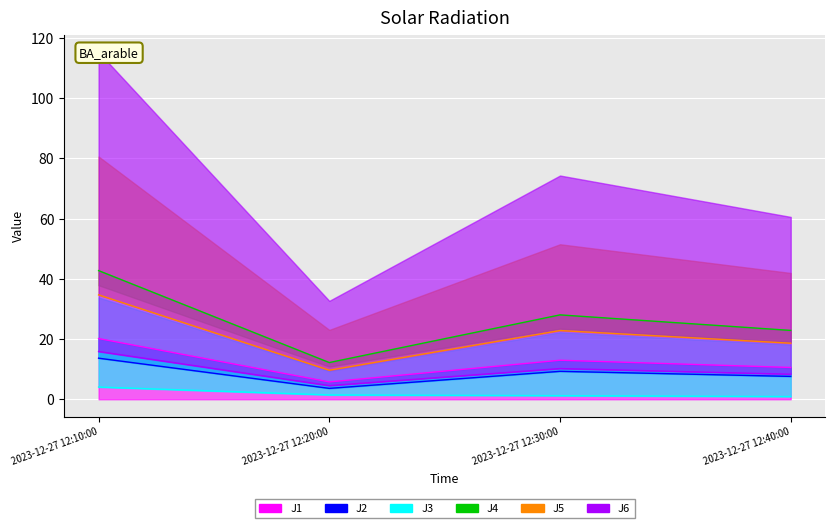

How many interior local peaks does the J5 series have?

1